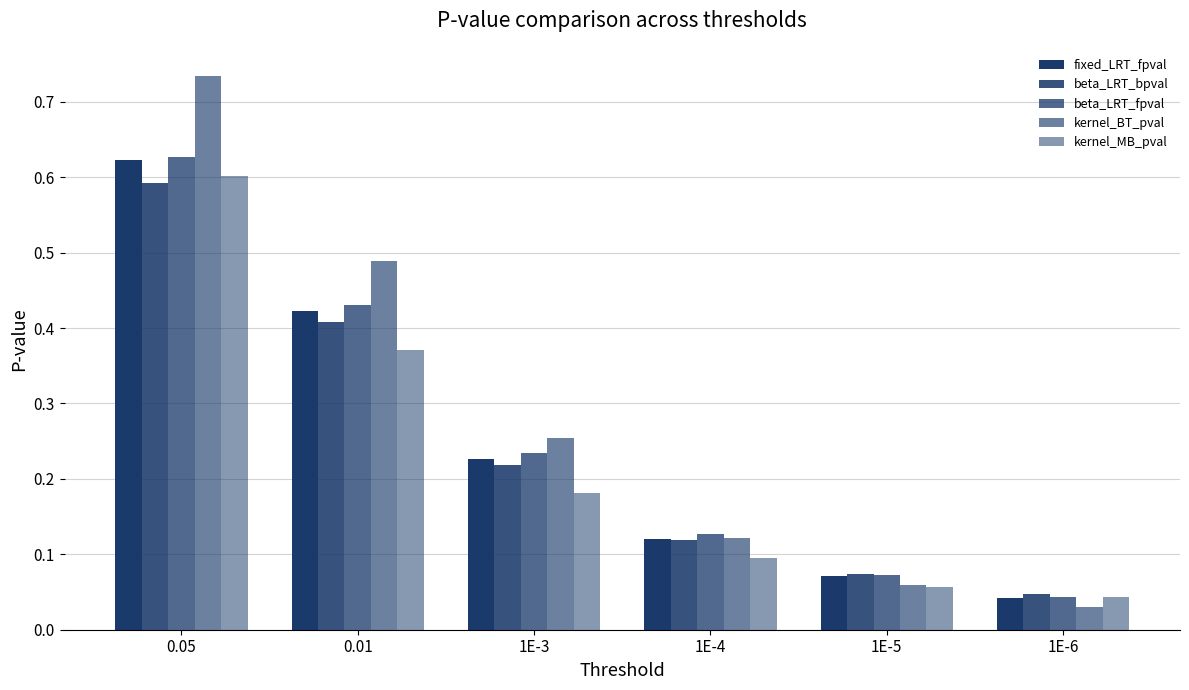

Rank the series by their maximum value, from lowest to highest.

beta_LRT_bpval, kernel_MB_pval, fixed_LRT_fpval, beta_LRT_fpval, kernel_BT_pval